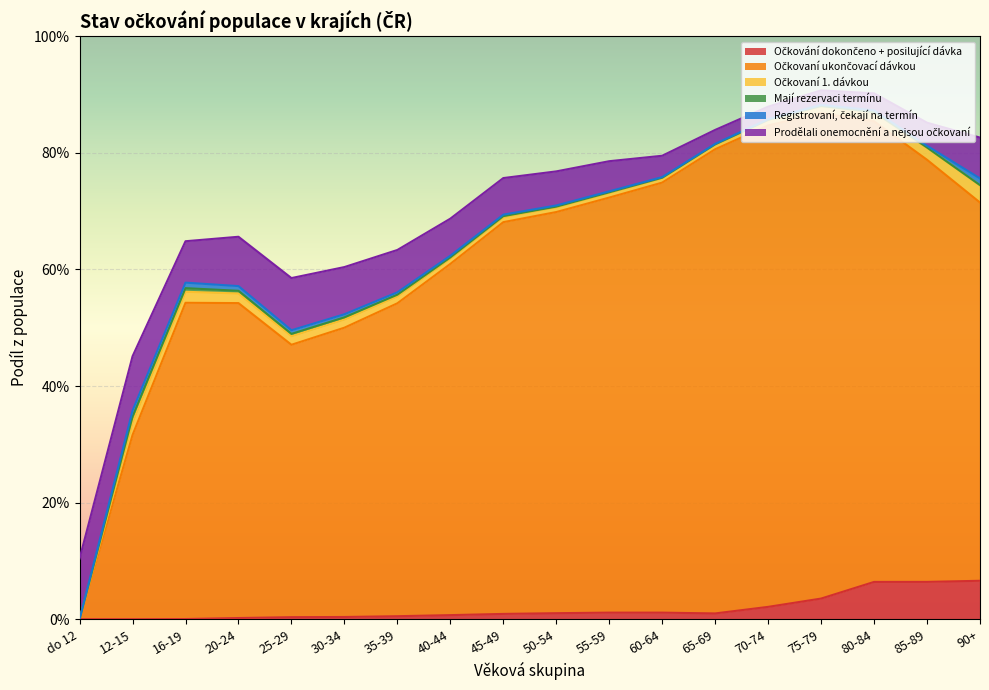

At 80-84, list the series in order from smallest to largest.

Mají rezervaci termínu, Registrovaní, čekají na termín, Očkovaní 1. dávkou, Prodělali onemocnění a nejsou očkovaní, Očkování dokončeno + posilující dávka, Očkovaní ukončovací dávkou